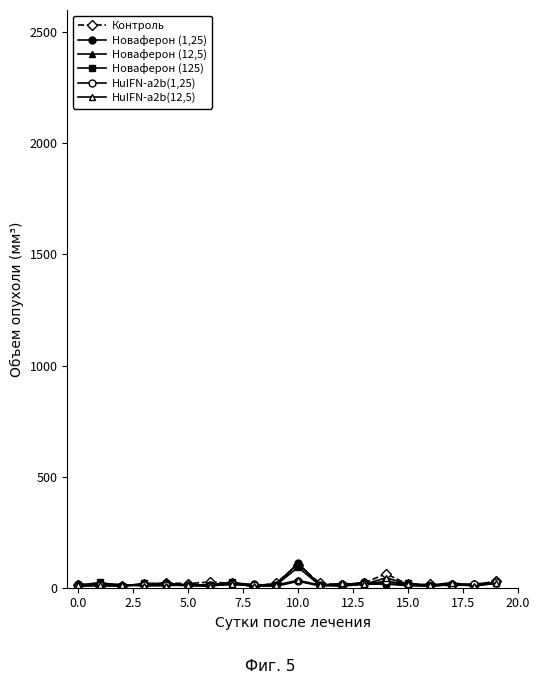

Which series has the largest range (max minus min)?

Новаферон (1,25)